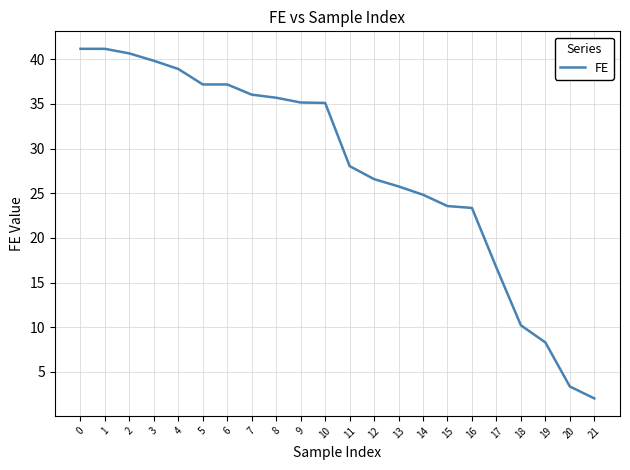

Approximately how many times larger is the value at 11 compared to 4?

0.7